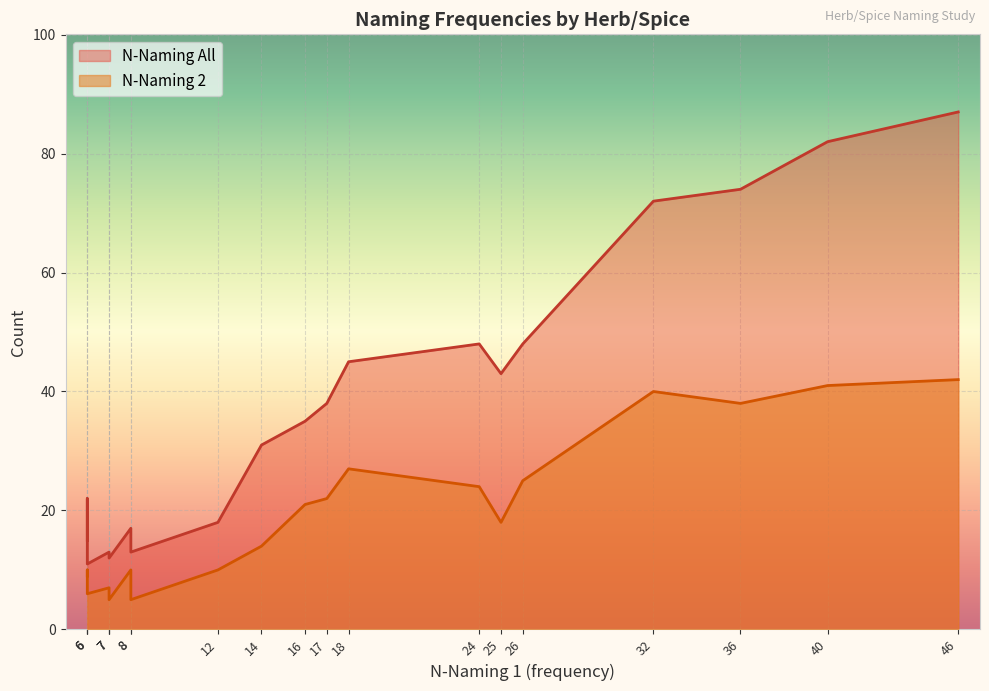

At how many categories does at least one series exceed 18?

12